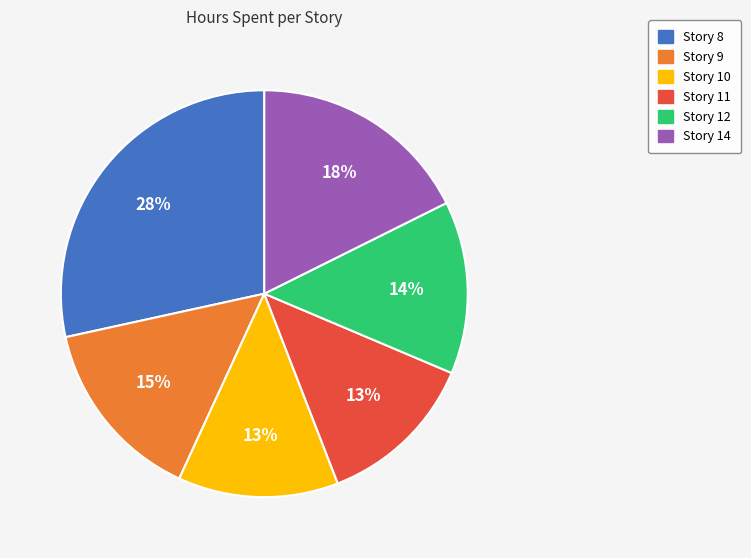

To the nearest percent, what is the combined percentage of Story 8 and Story 9?

43%